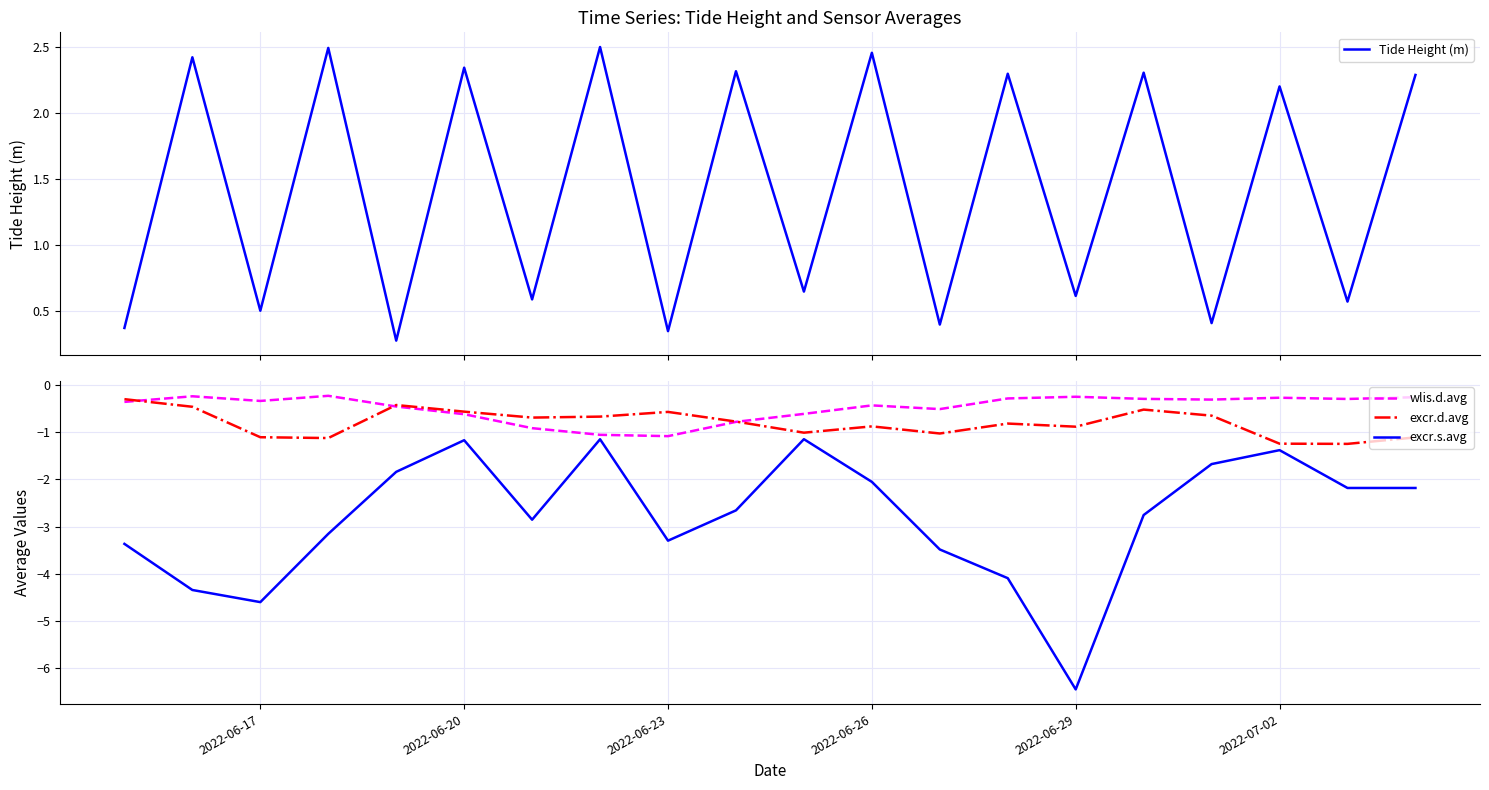

What is the lowest value of the wlis.d.avg series?

-1.1